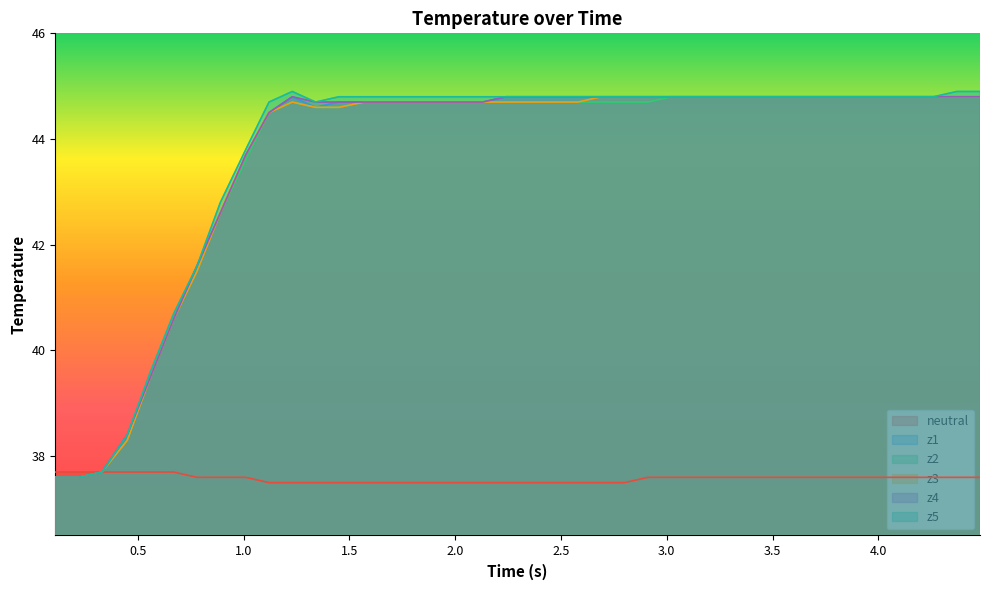

How many interior local peaks does the z5 series have?

1